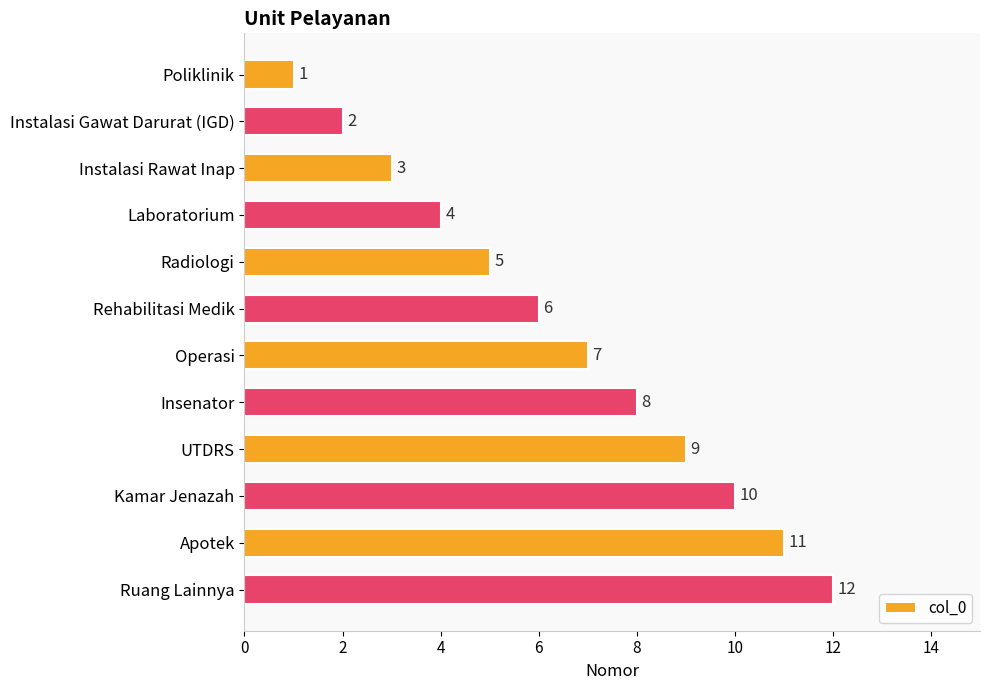

What is the label of the 12th bar from the bottom?

Poliklinik